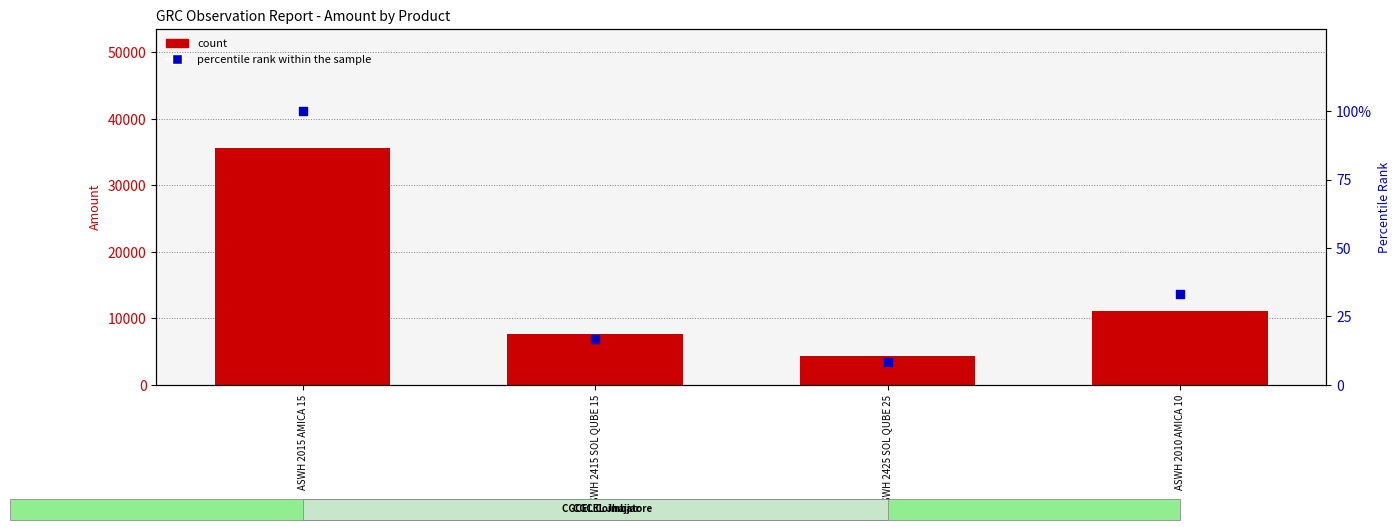

At how many categories does at least one series exceed 3811?

4